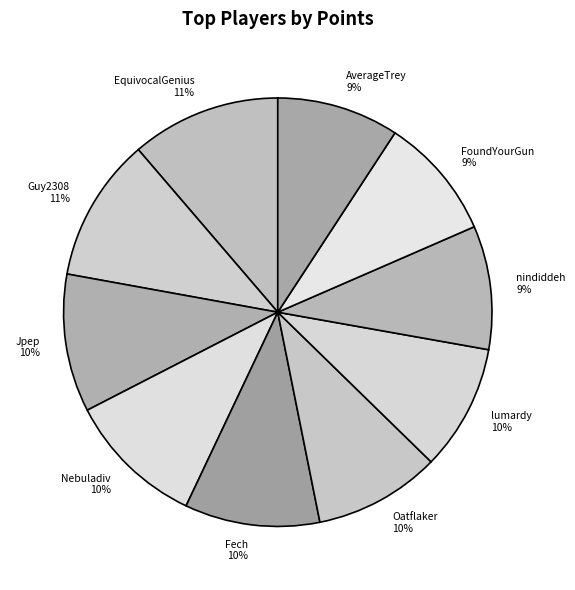

The FoundYourGun slice represents 9% of the pie. True or false?

True